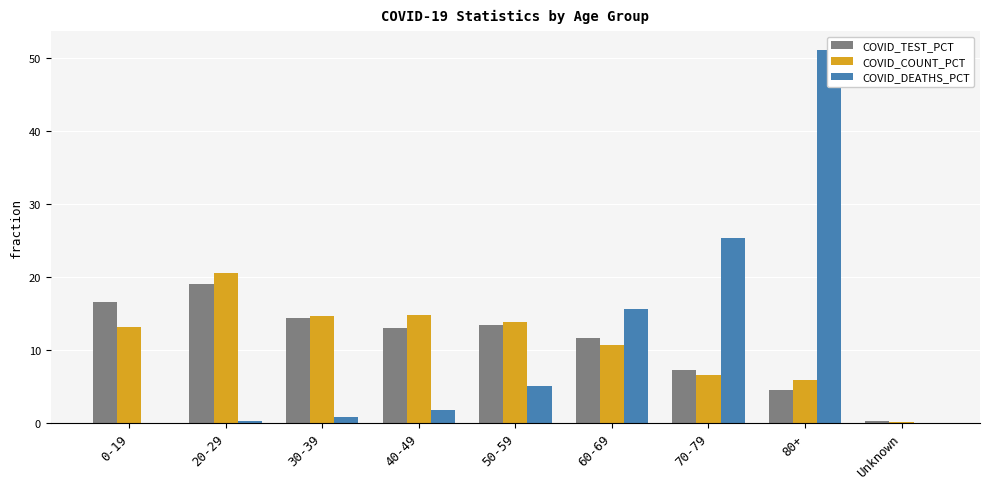

What is the approximate value of COVID_DEATHS_PCT at 80+?

51.0